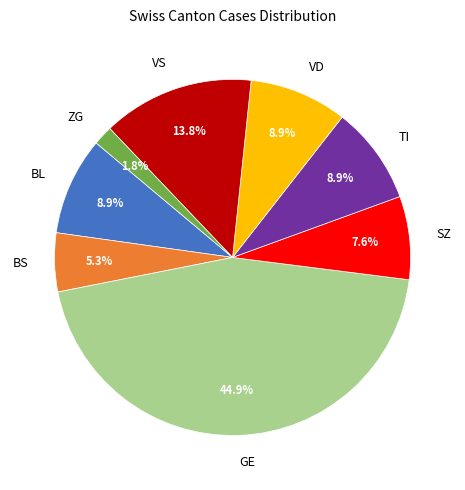

To the nearest percent, what is the difference between the largest and smallest slice percentages?

43%